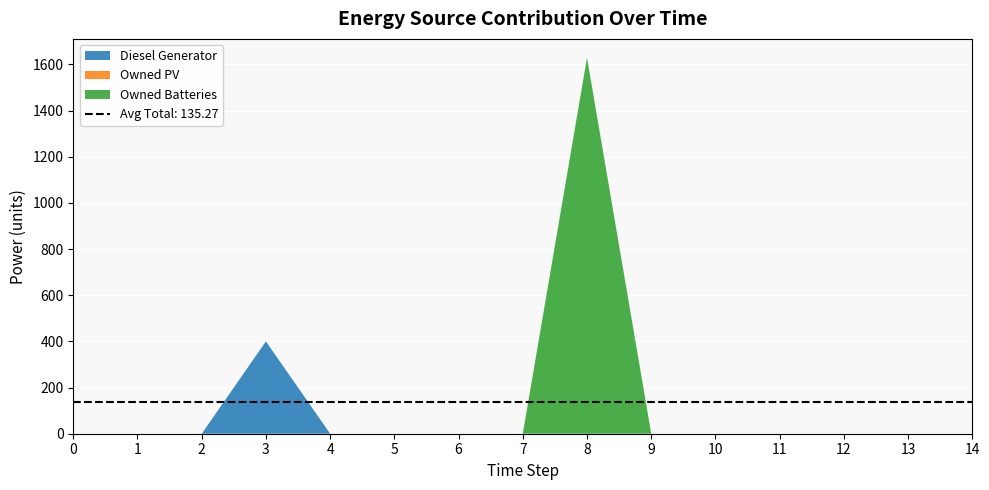

Reading right to left, what are all the values shown in this chart?

Diesel Generator: 14=0.0	13=0.0	12=0.0	11=0.0	10=0.0	9=0.0	8=0.0	7=0.0	6=0.0	5=0.0	4=0.0	3=400.0	2=0.0	1=0.0	0=0.0
Owned PV: 14=0.0	13=0.0	12=0.0	11=0.0	10=0.0	9=0.0	8=0.0	7=0.0	6=0.0	5=0.0	4=0.0	3=0.0	2=0.0	1=0.0	0=0.0
Owned Batteries: 14=0.0	13=0.0	12=0.0	11=0.0	10=0.0	9=0.0	8=1629.0	7=0.0	6=0.0	5=0.0	4=0.0	3=0.0	2=0.0	1=0.0	0=0.0